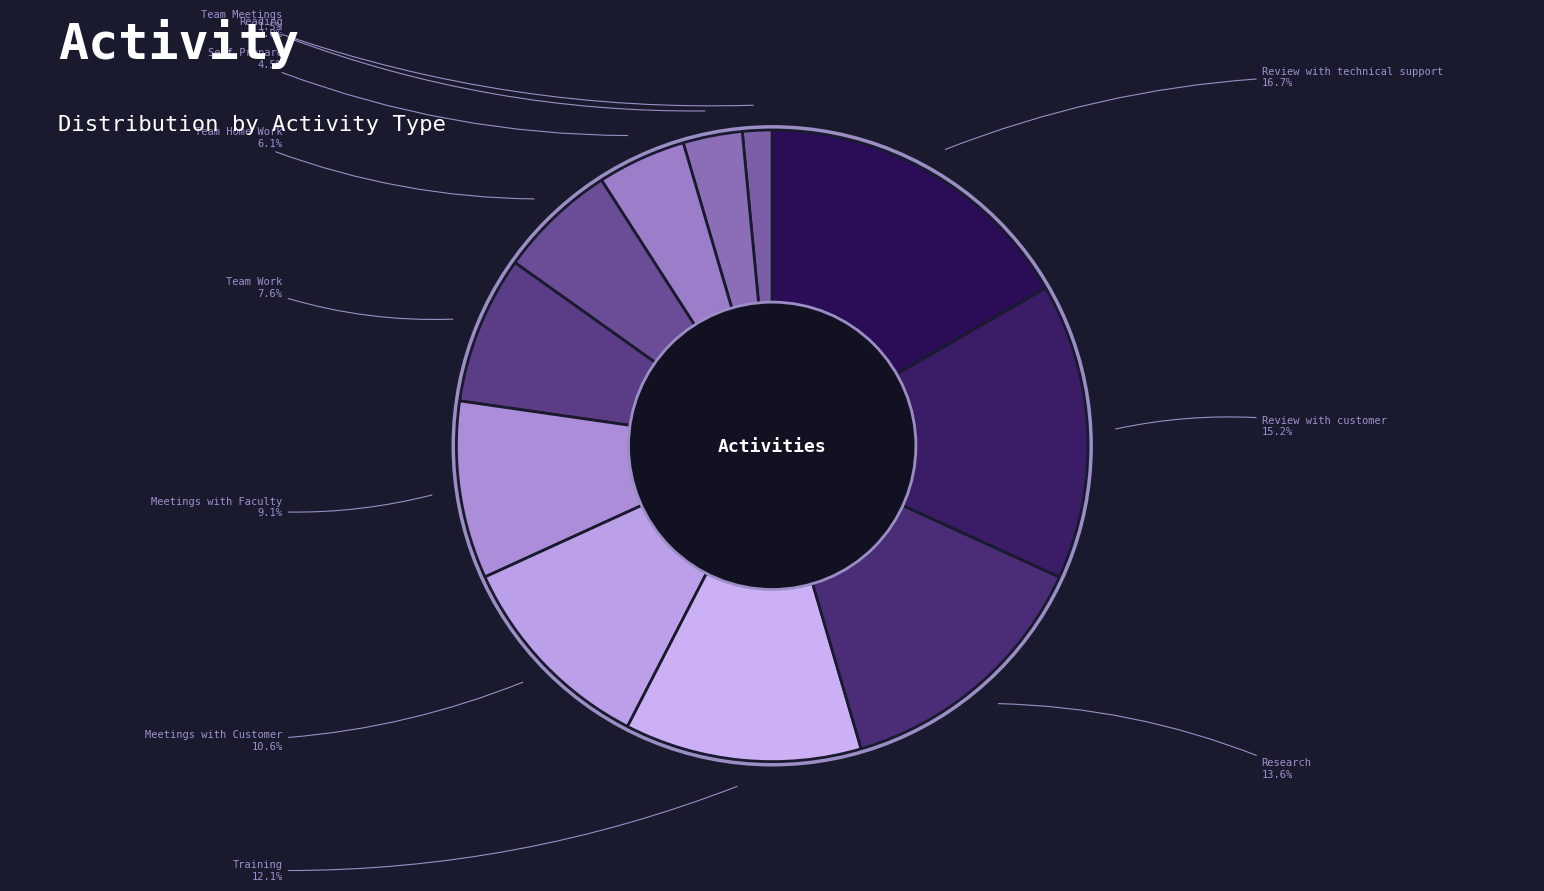

Is there a majority slice in this chart?

No